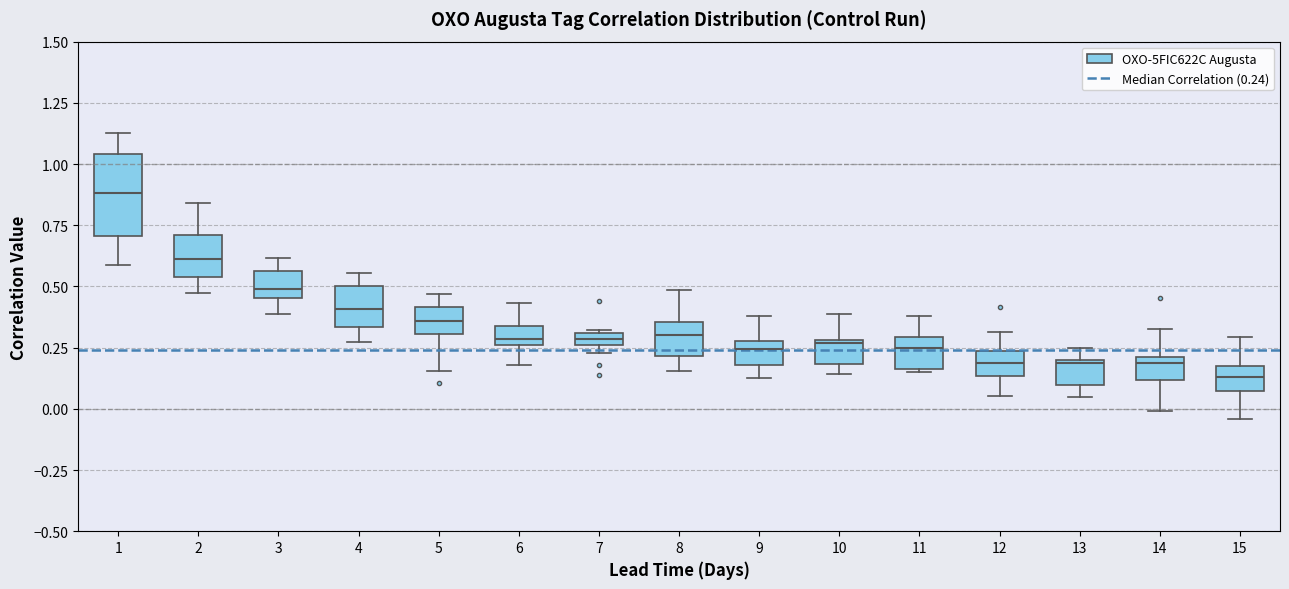

Where is the lower edge of the box at x = 13 on the y-axis? The values are not printed on the chart, so give them approximately, as read against the axis.

0.10